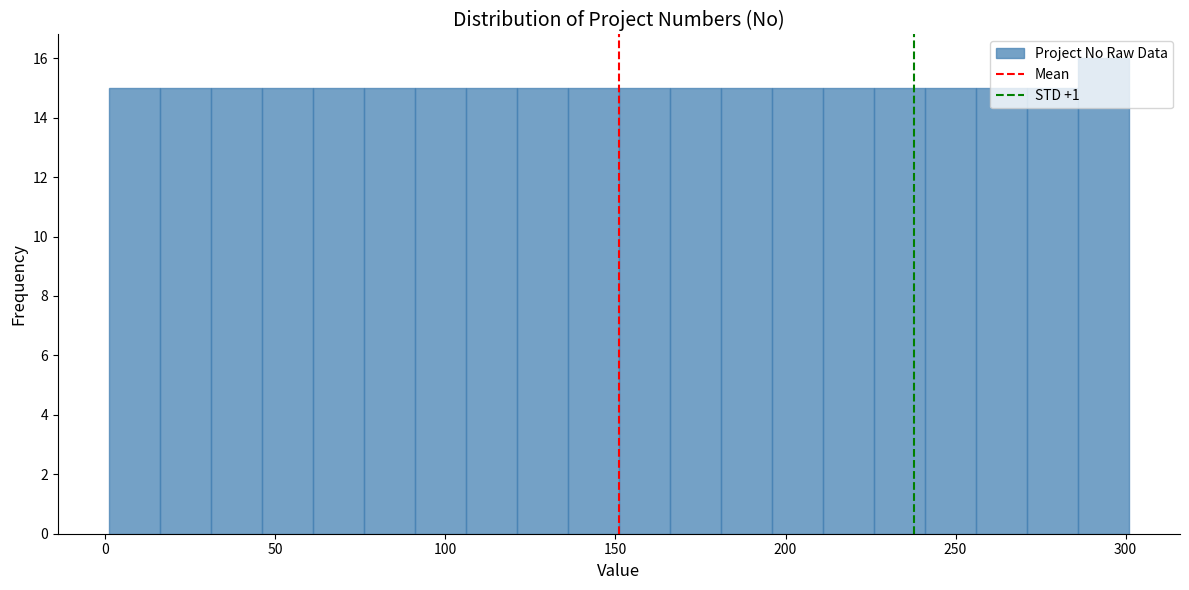

Around what value on the x-axis is the tallest bar? Give the approximate position of its centre, as read against the axis.

295